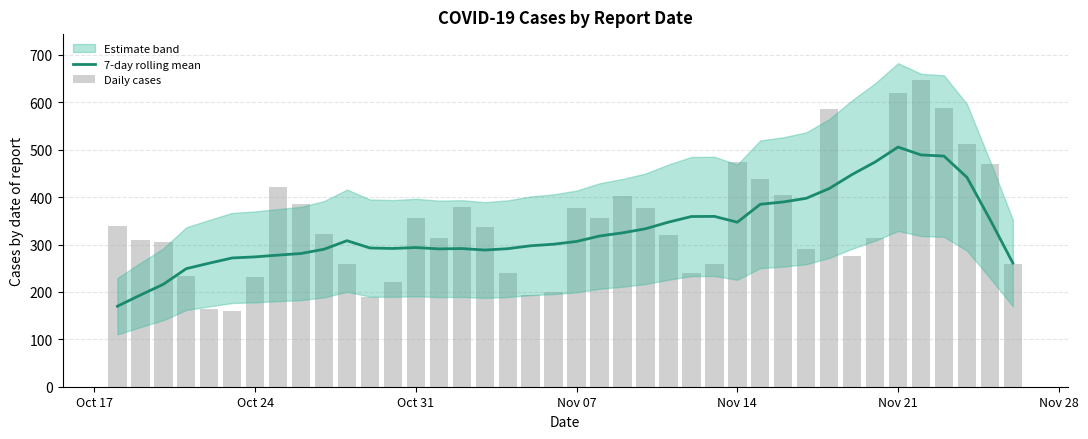

What is the lowest value of the 7-day rolling mean series?

169.9